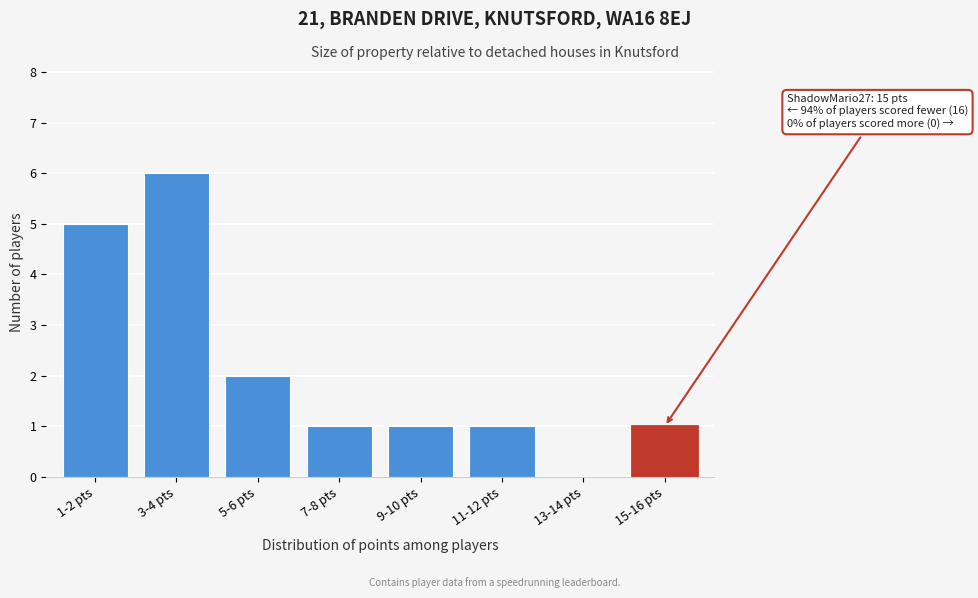

Reading left to right, extract all data points from this chart.

1-2 pts=5	3-4 pts=6	5-6 pts=2	7-8 pts=1	9-10 pts=1	11-12 pts=1	13-14 pts=0	15-16 pts=1